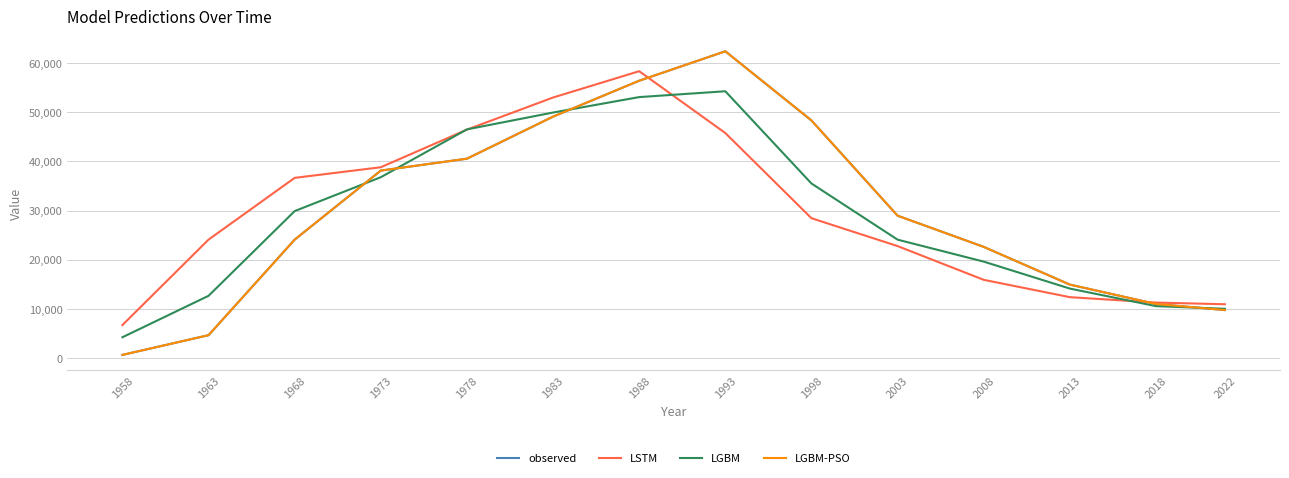

Is the value of LGBM at 1993 greater than the value of observed at 1988?

No